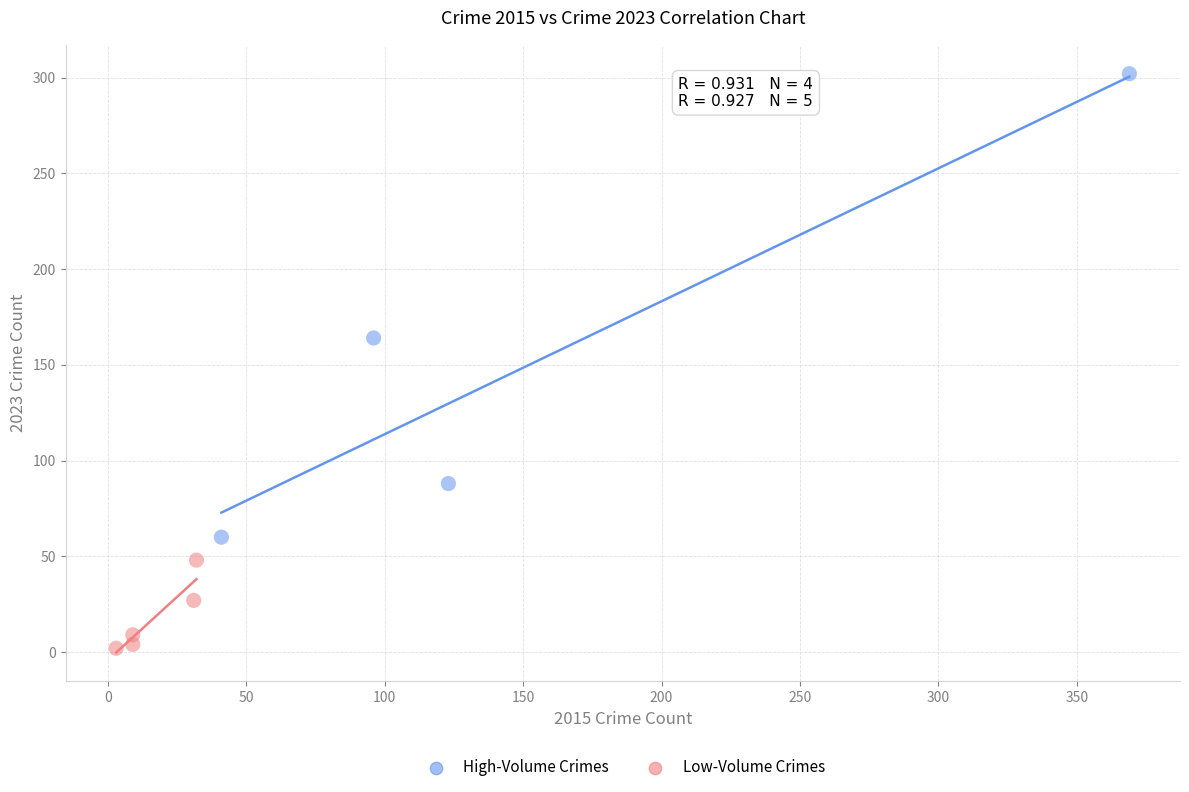

What are all the series names shown in the legend?

High-Volume Crimes, Low-Volume Crimes